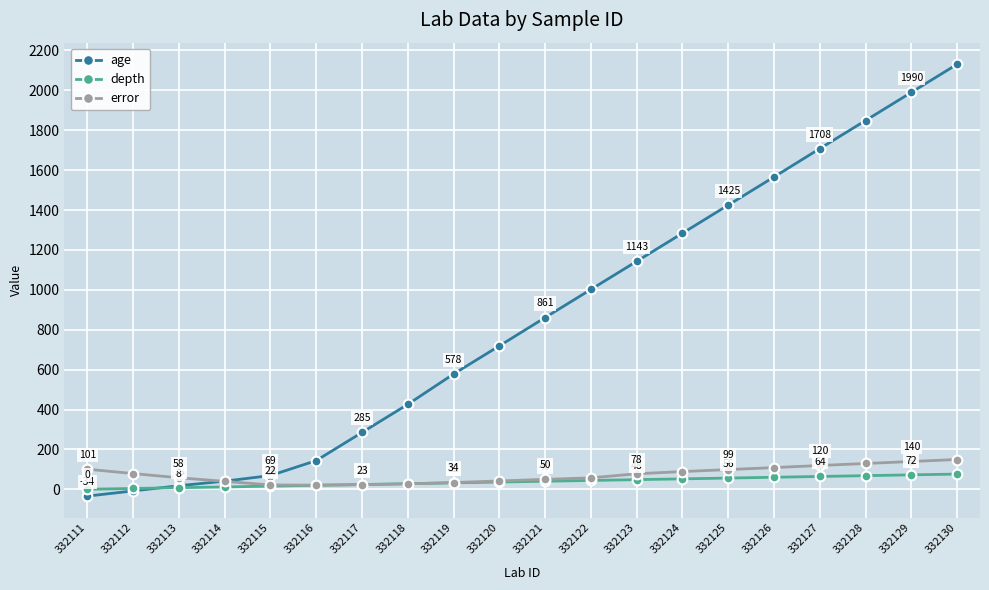

What is the total value across all series at 332126?

1735.5